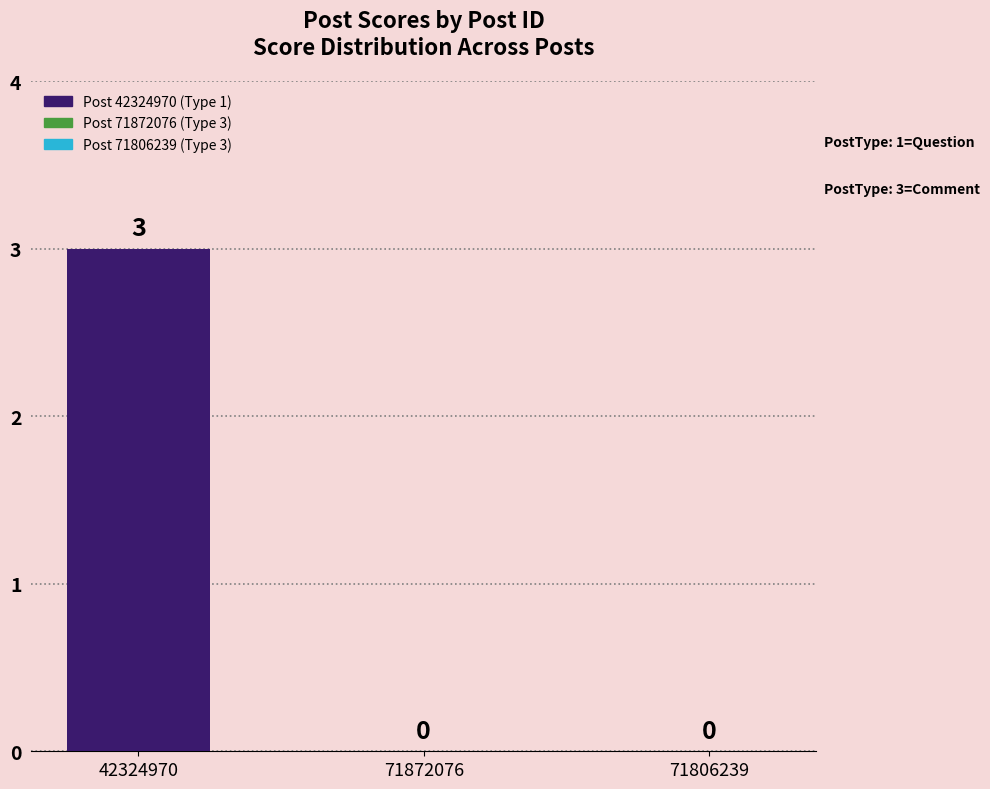

What is the sum of all values?

3